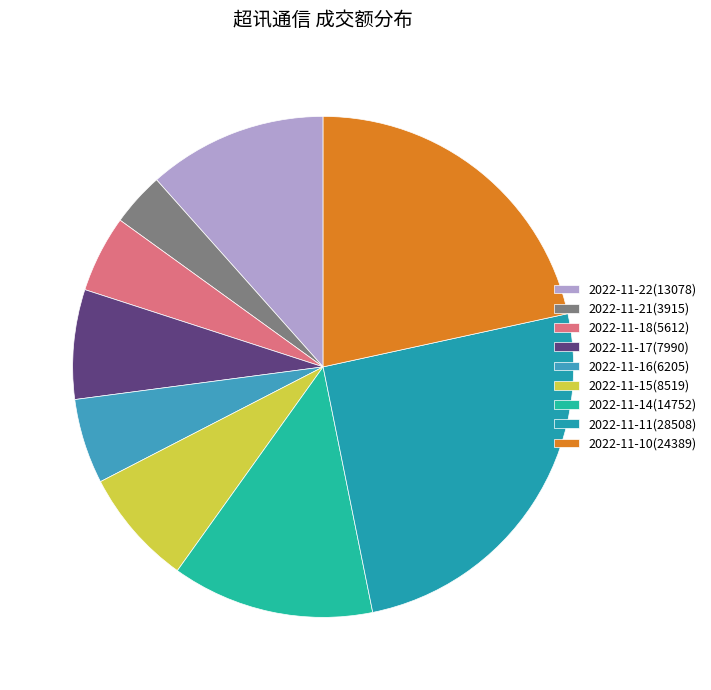

Approximately how many times larger is the value at 2022-11-21(3915) compared to 2022-11-11(28508)?

0.1